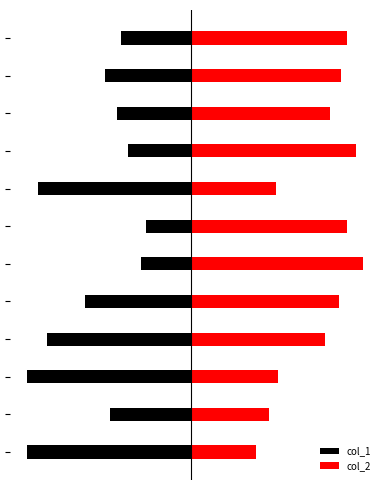

What is the value of the col_1 bar at the 8th from the left?

-68